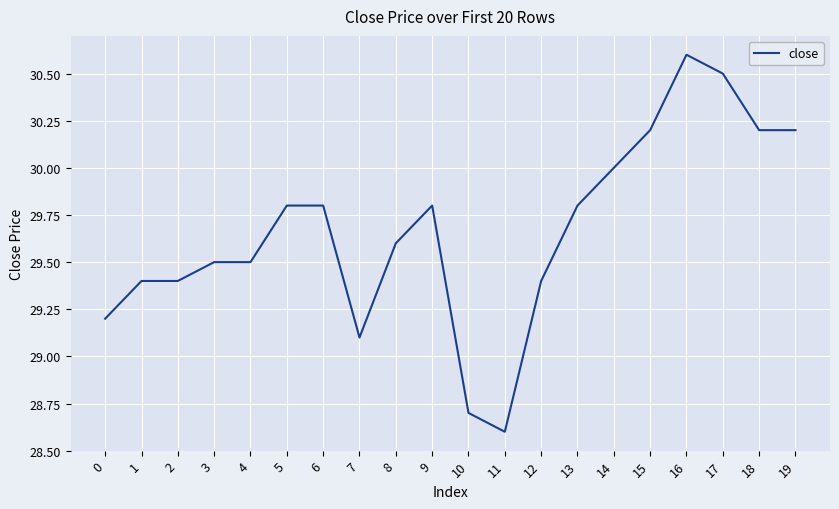

How many series are shown in this chart?

1